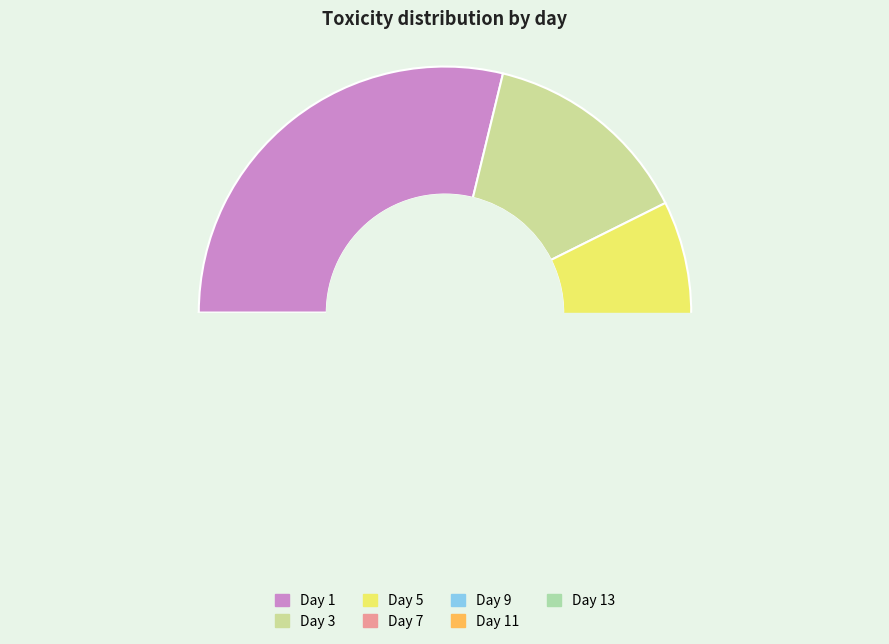

Does 9 account for over 50% of the chart?

No